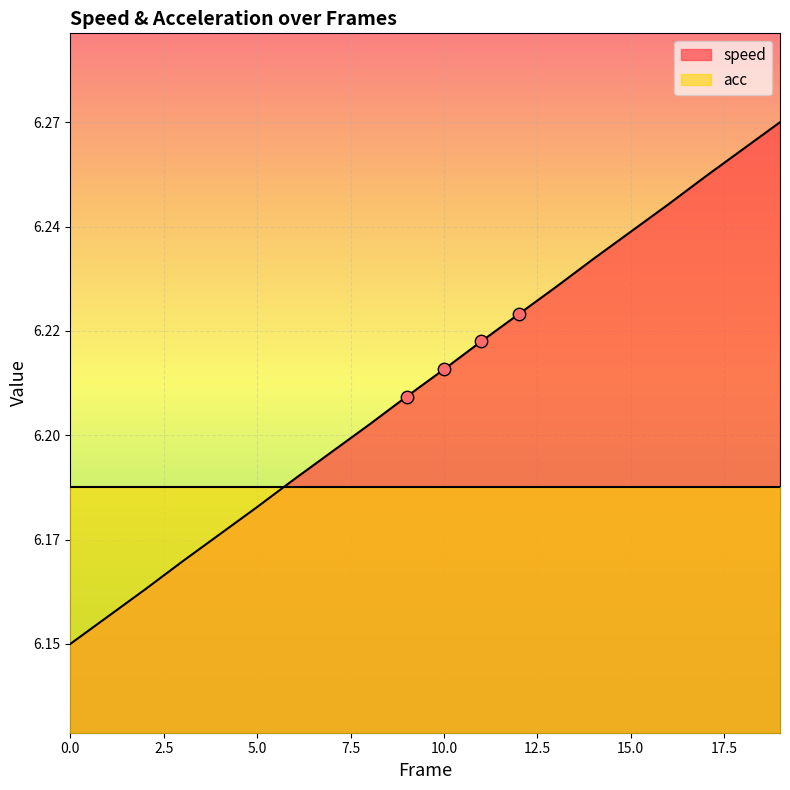

What is the ratio of the value at 0 to the value at 8?

1.0